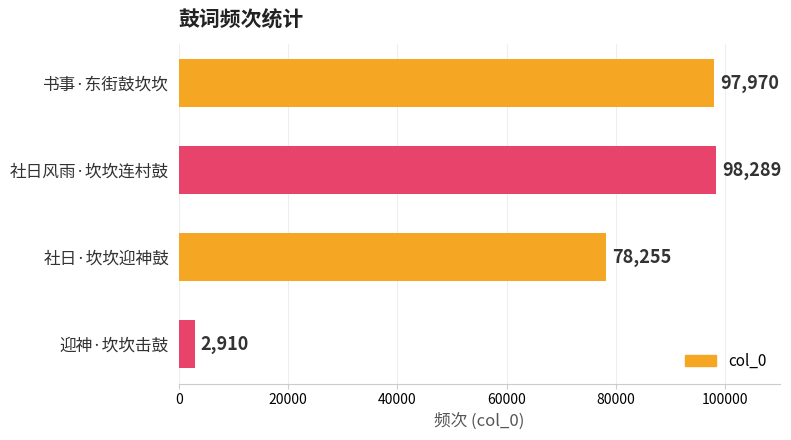

Between 社日风雨·坎坎连村鼓 and 迎神·坎坎击鼓, which is larger?

社日风雨·坎坎连村鼓